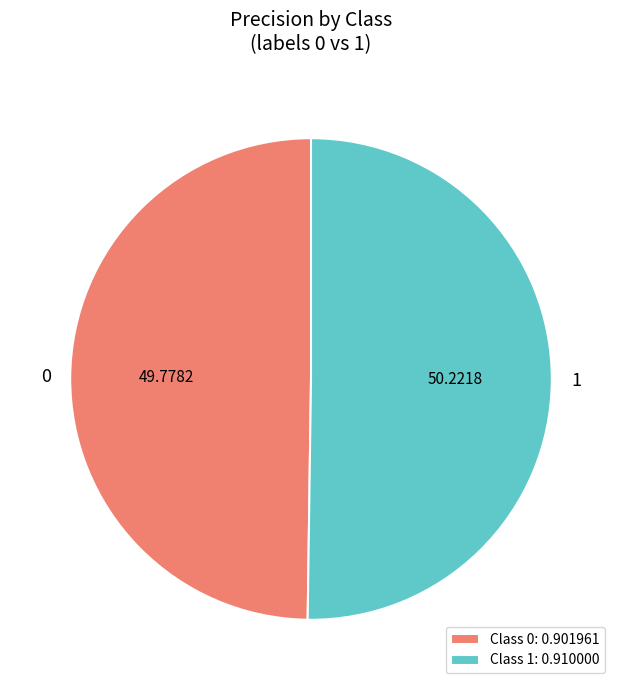

Is the sum of 0 and 1 greater than half?

Yes